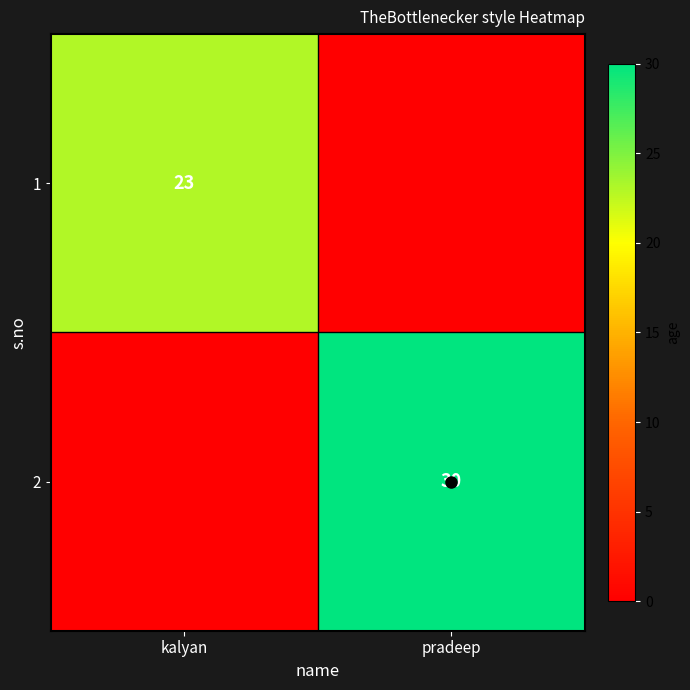

The value of 2 at pradeep is 30. True or false?

True